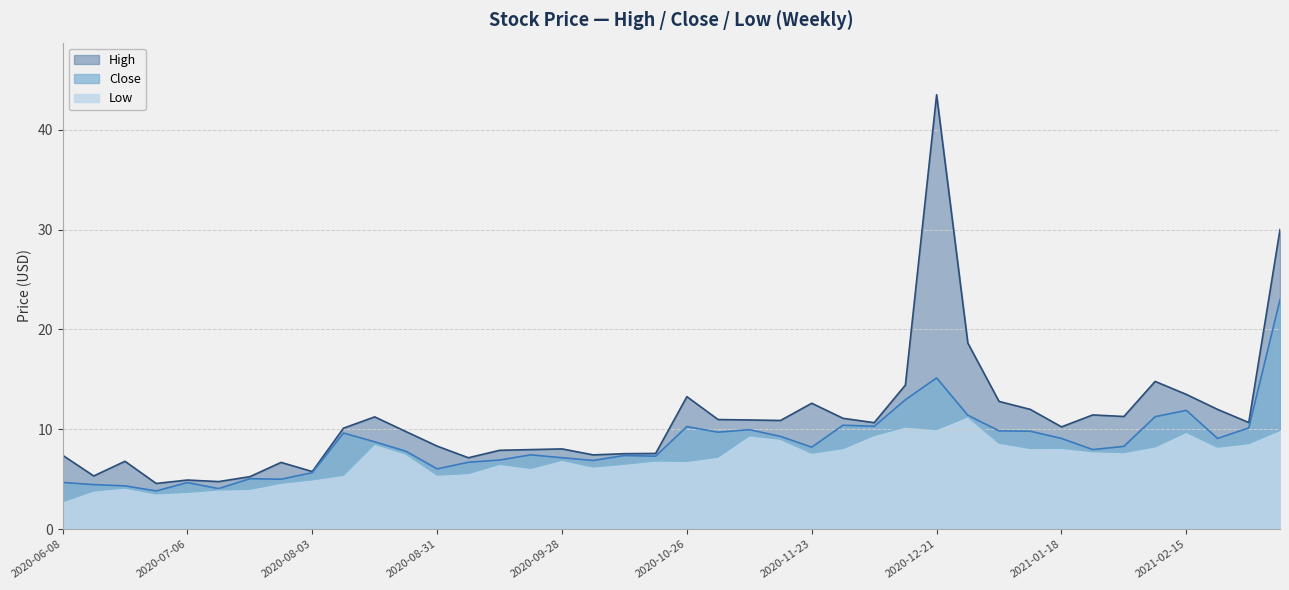

True or false: High has more than 2 interior local peaks.

True